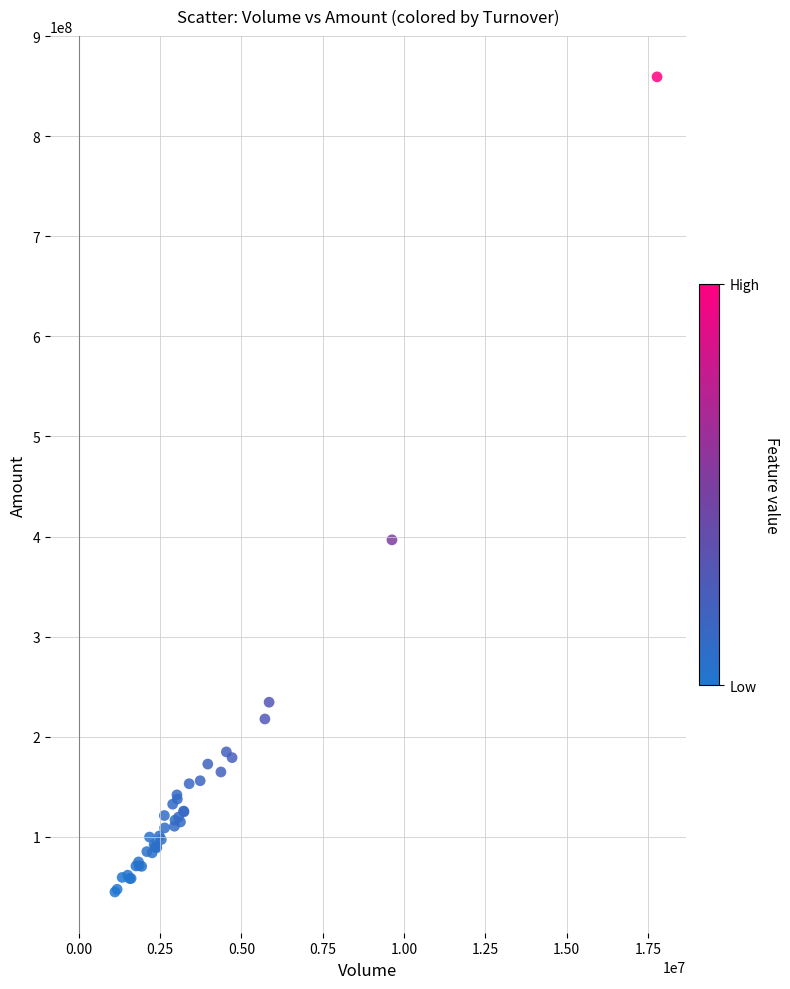

What Y value in the scatter plot is closest to 452092796?

396665376